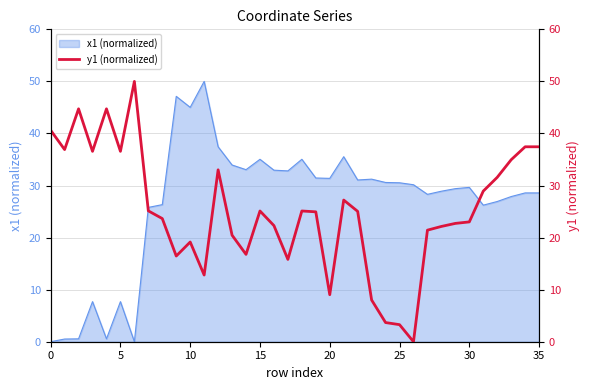

What is the label of the 32nd point from the left?

31